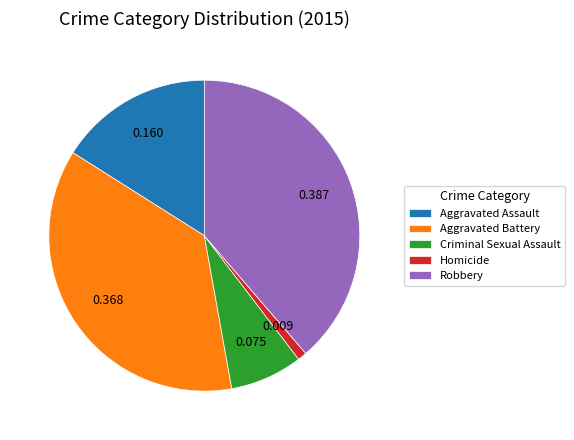

What is the smallest slice in the pie chart?

Homicide